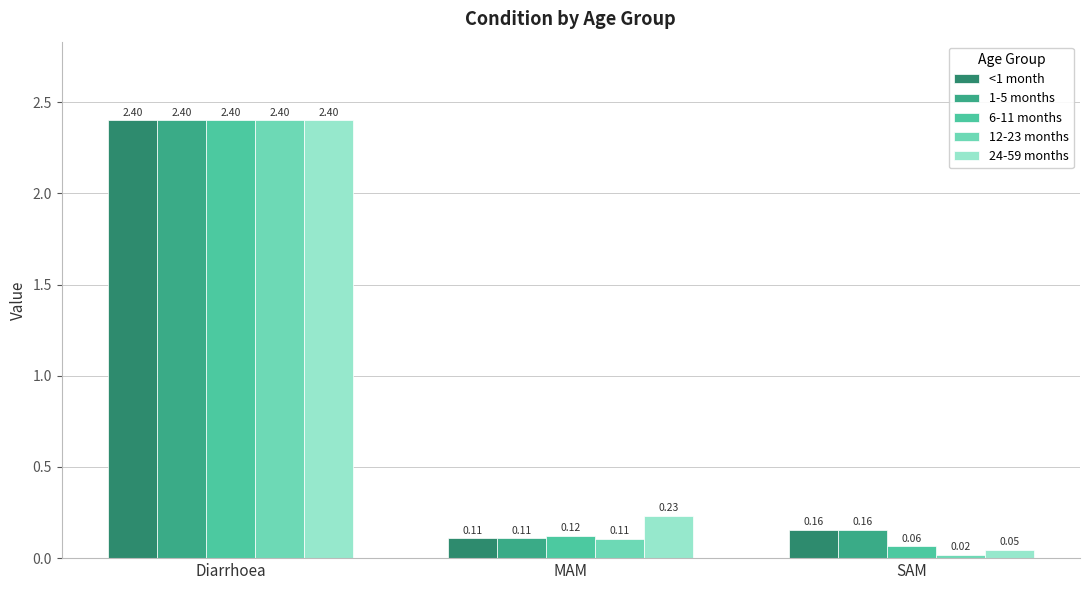

List the labels in order of 12-23 months value, smallest first.

SAM, MAM, Diarrhoea